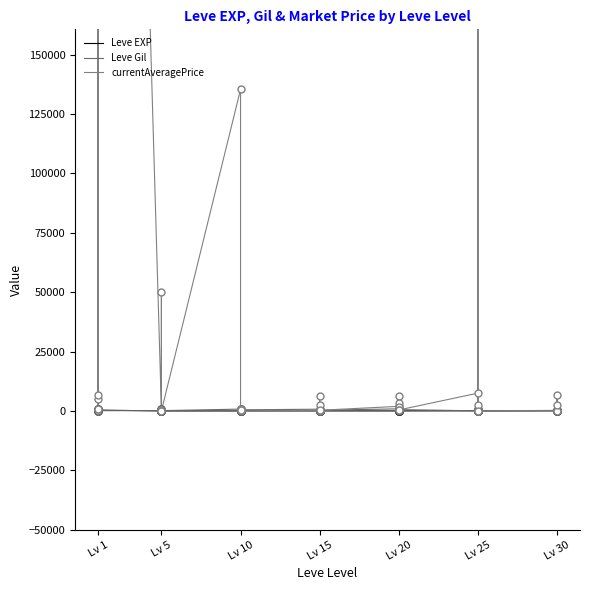

Is the value of Leve Gil at Lv 15 greater than the value of currentAveragePrice at Lv 15?

Yes